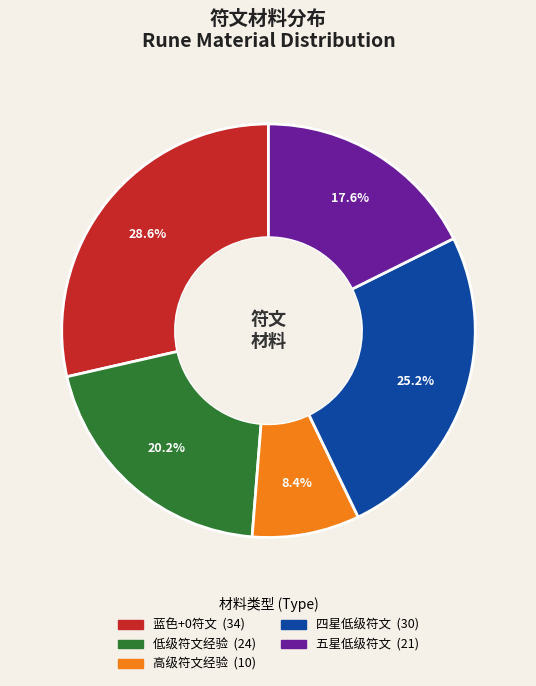

Is there a majority slice in this chart?

No